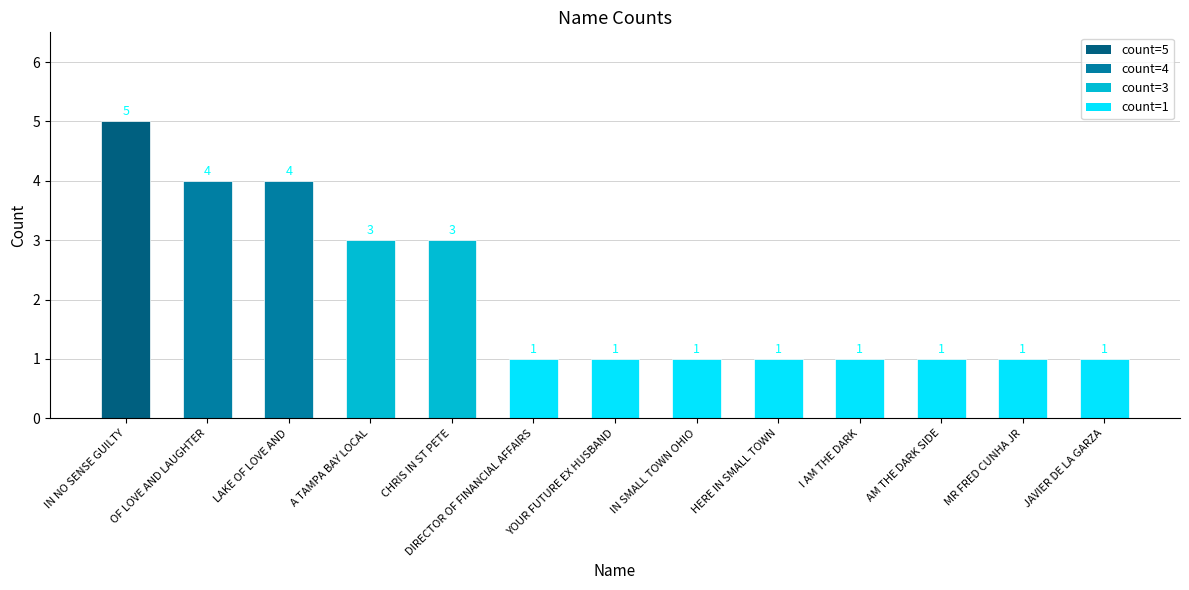

How many data points does each series have?

13